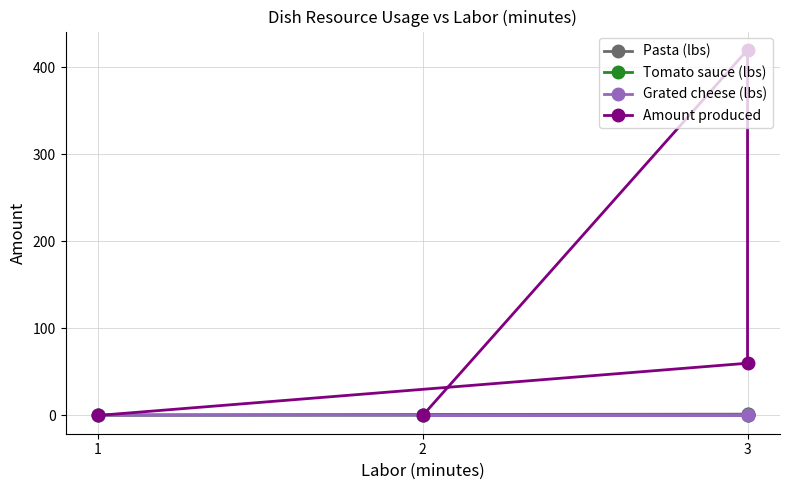

Does the chart have visible grid lines?

Yes